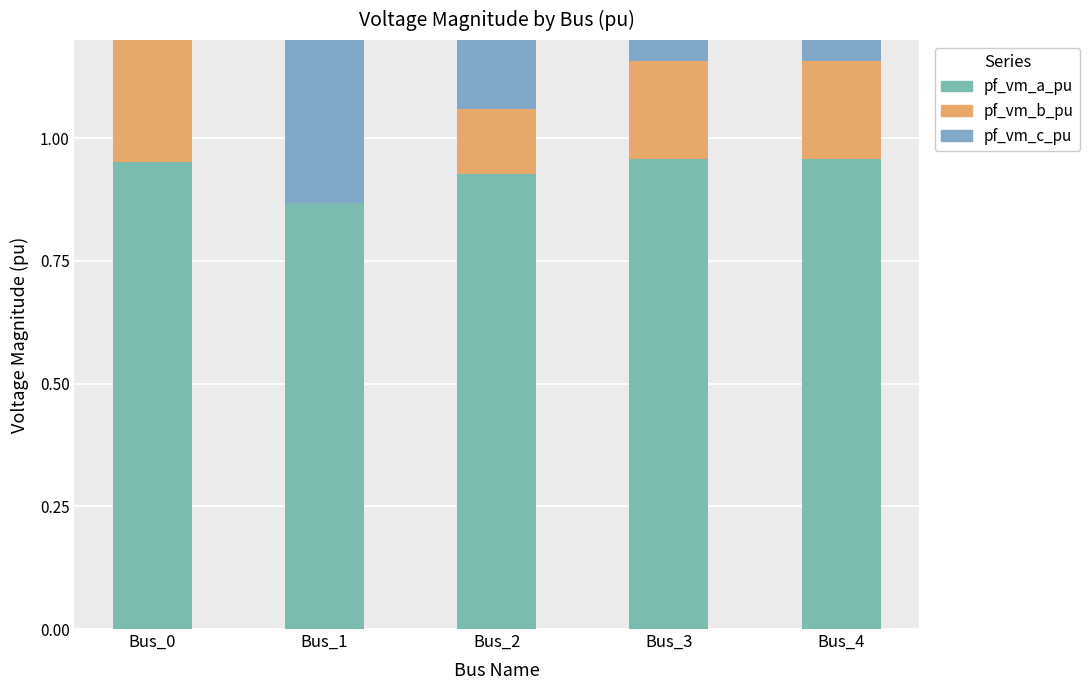

What is the greatest value displayed?

1.0